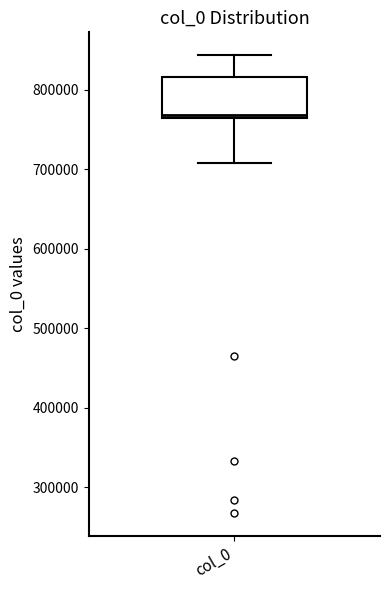

Transcribe this box plot: give where the median line is, the range the box spans, and where the two whiskers end, as read against the y-axis. The values are not printed on the chart, so give them approximately, as read against the axis.

median 770000, box 760000 to 820000, whiskers 710000 to 840000